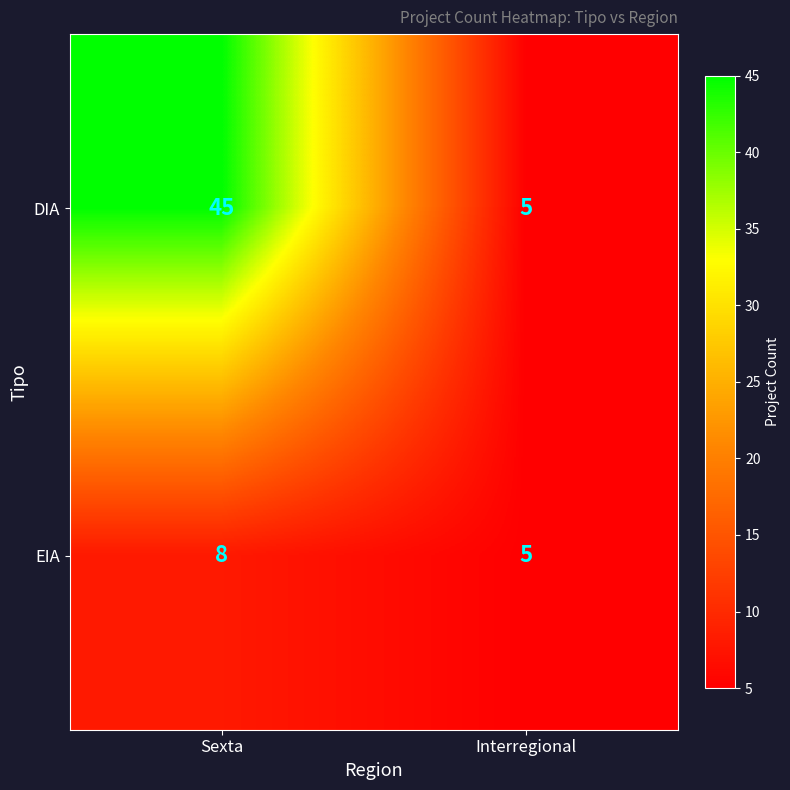

At which category does the chart reach its peak across all series?

Sexta